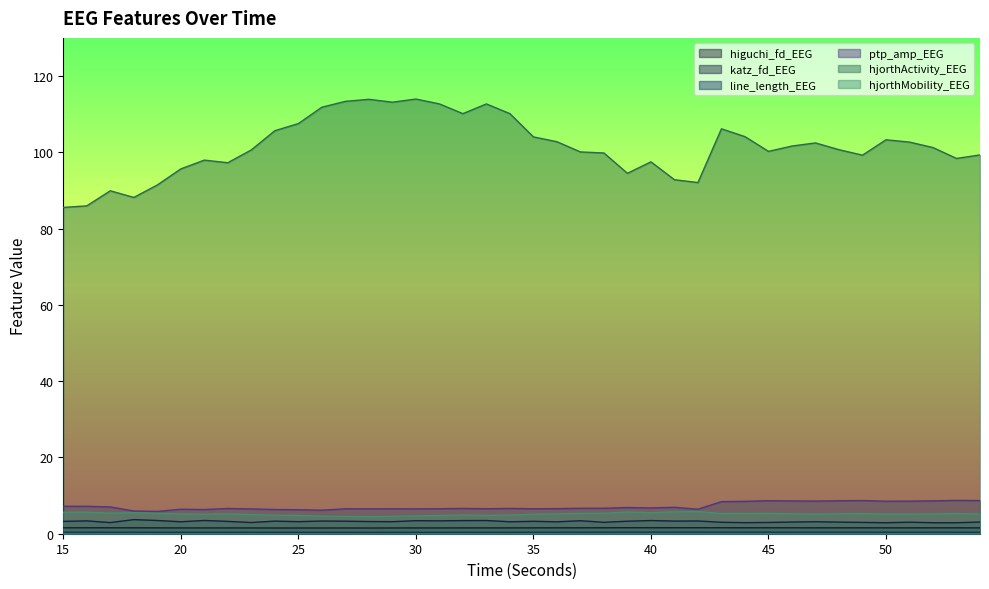

What is the minimum value shown in the chart?

0.4